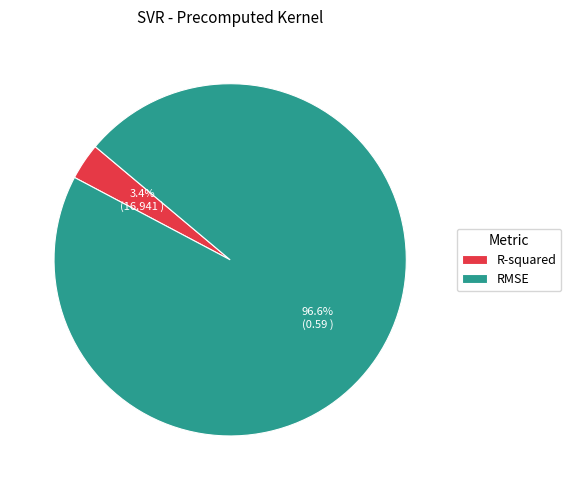

The RMSE slice represents 84% of the pie. True or false?

False